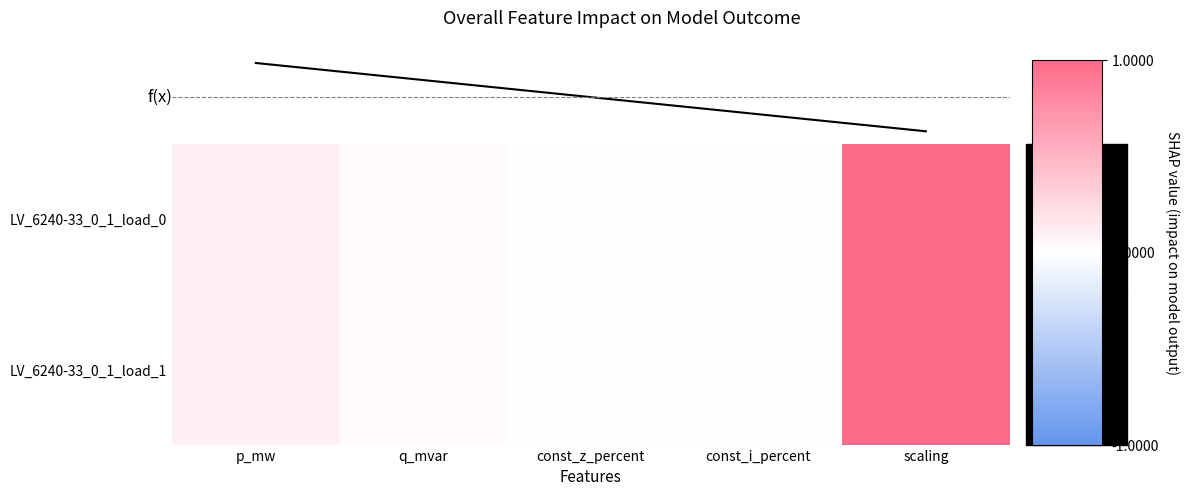

Which has a higher value, const_i_percent or p_mw?

p_mw